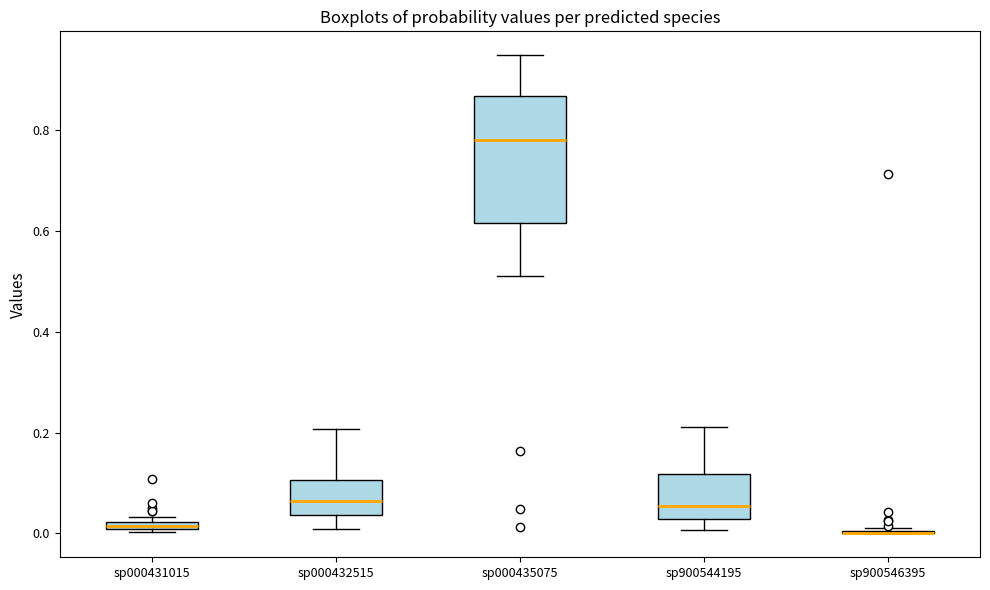

Comparing the boxes themselves (not the whiskers), which one is the tallest?

sp000435075